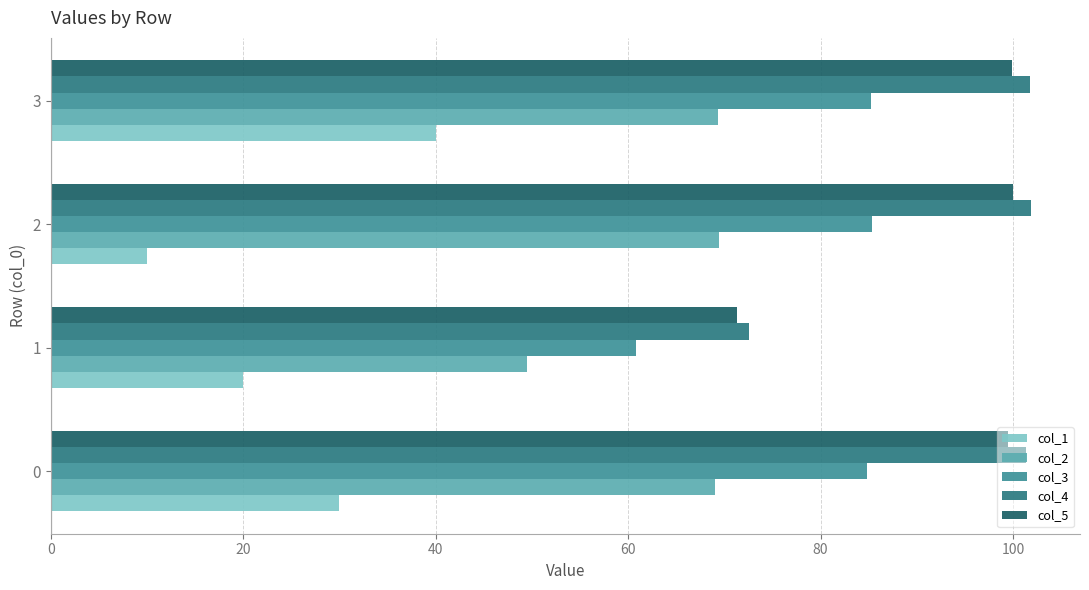

Rank the categories by col_1 value from highest to lowest.

3, 0, 1, 2